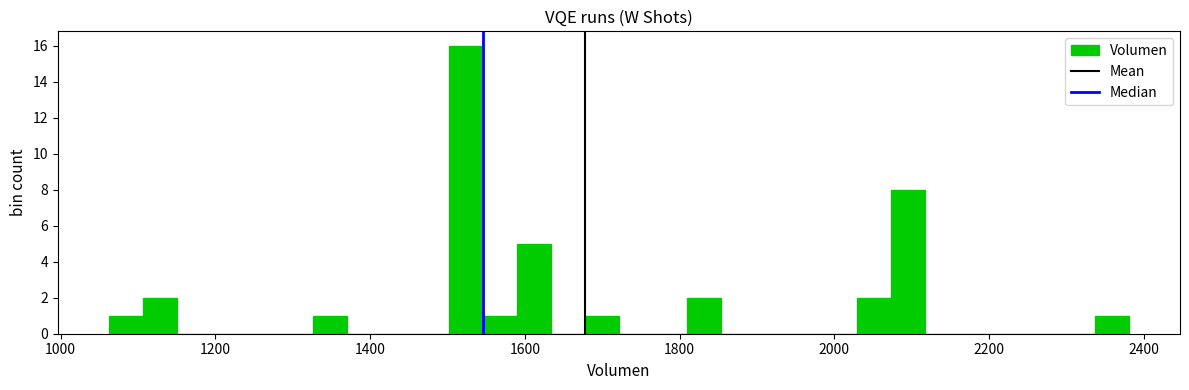

Around what value on the x-axis is the tallest bar? Give the approximate position of its centre, as read against the axis.

1520